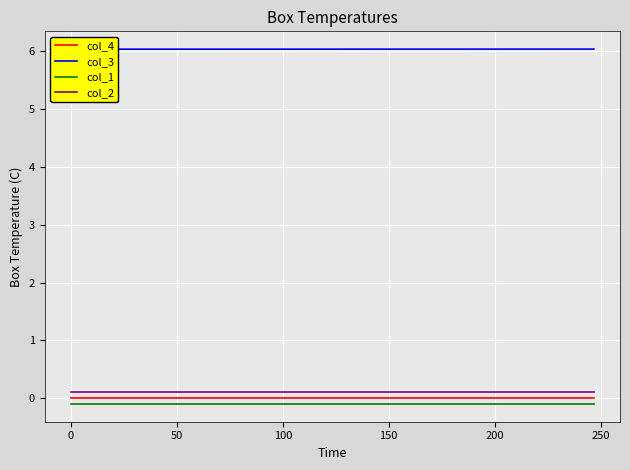

True or false: col_4 and col_1 cross at least once.

False